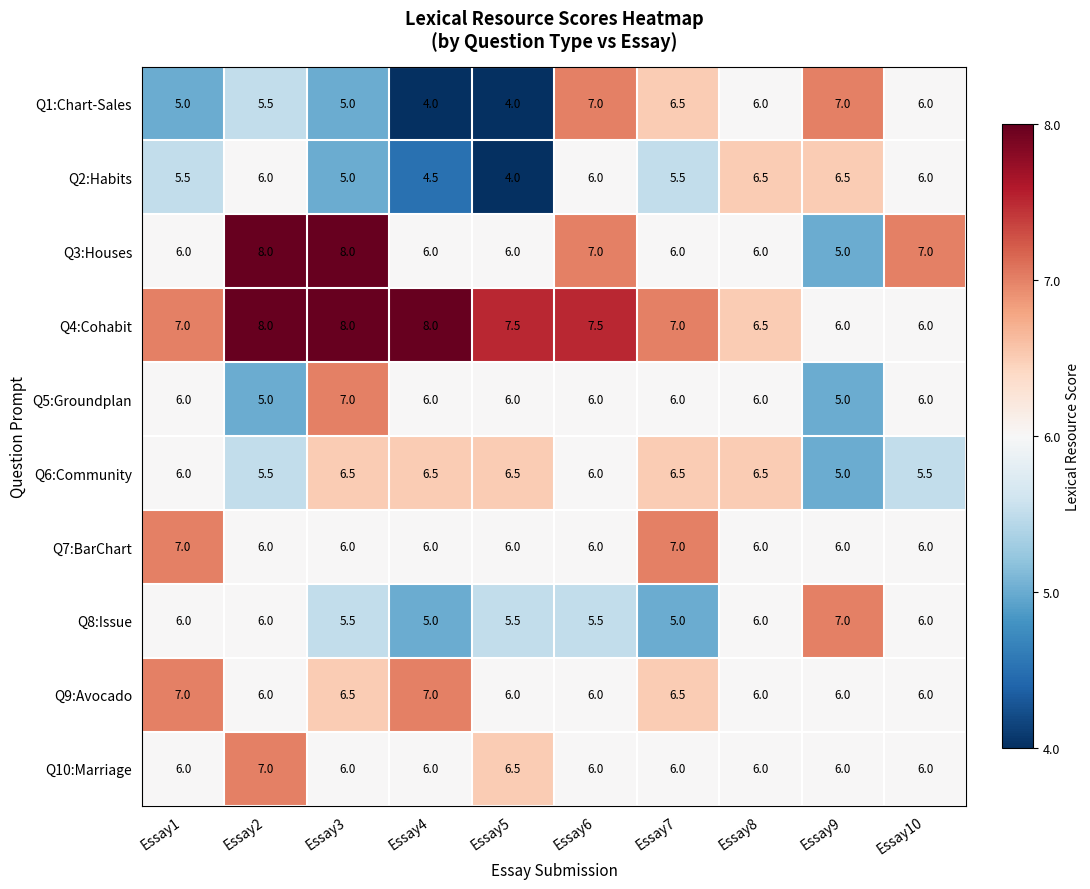

What is the difference between the second highest and second lowest values in the Q5:Groundplan series?

1.0